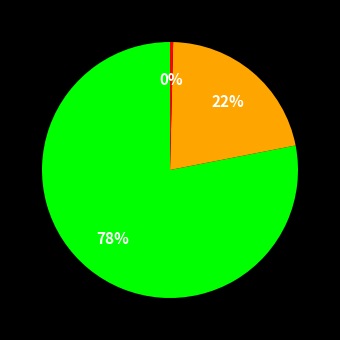

To the nearest percent, what is the average slice percentage?

33%